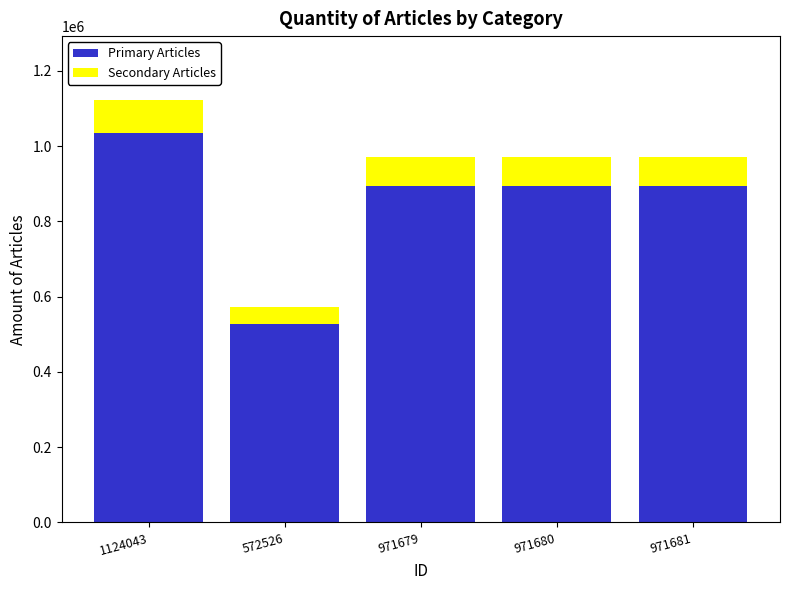

Read the Primary Articles value at 971681.

893946.5